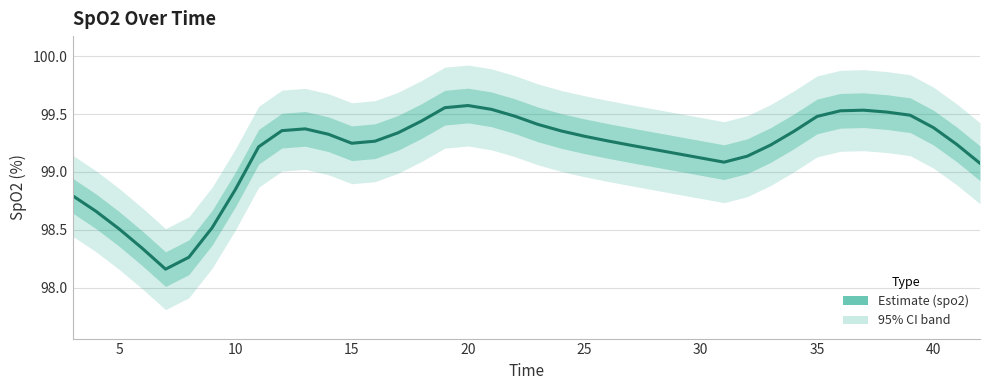

True or false: there are more than 1 points higher than both neighbors.

True